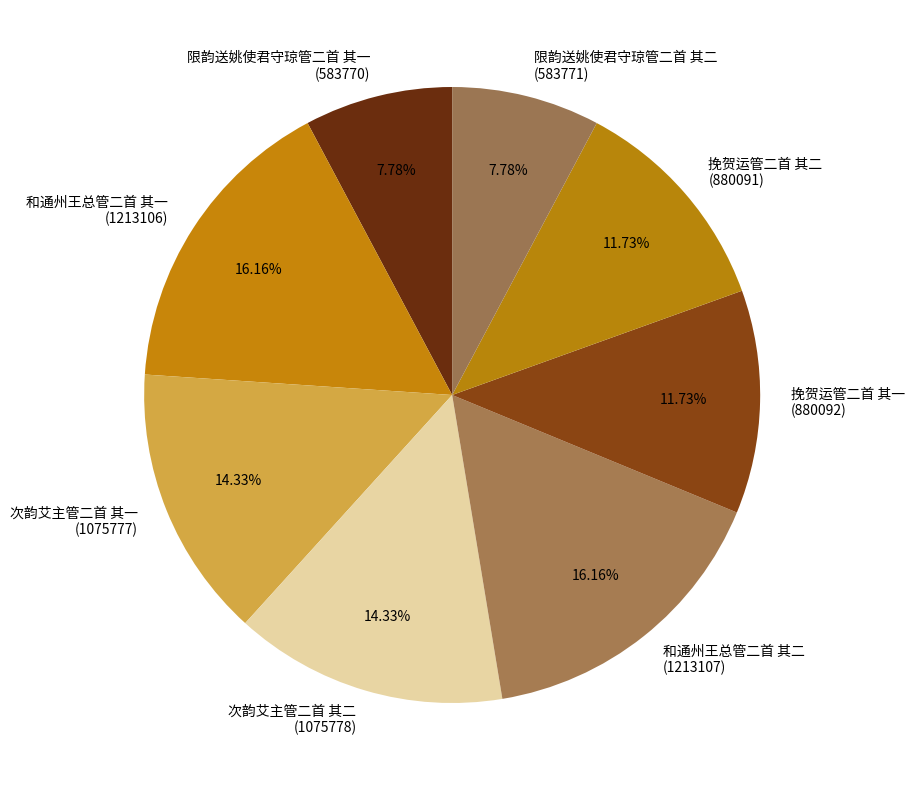

Approximately how many times larger is the value at 限韵送姚使君守琼管二首 其二 compared to 和通州王总管二首 其二?

0.5